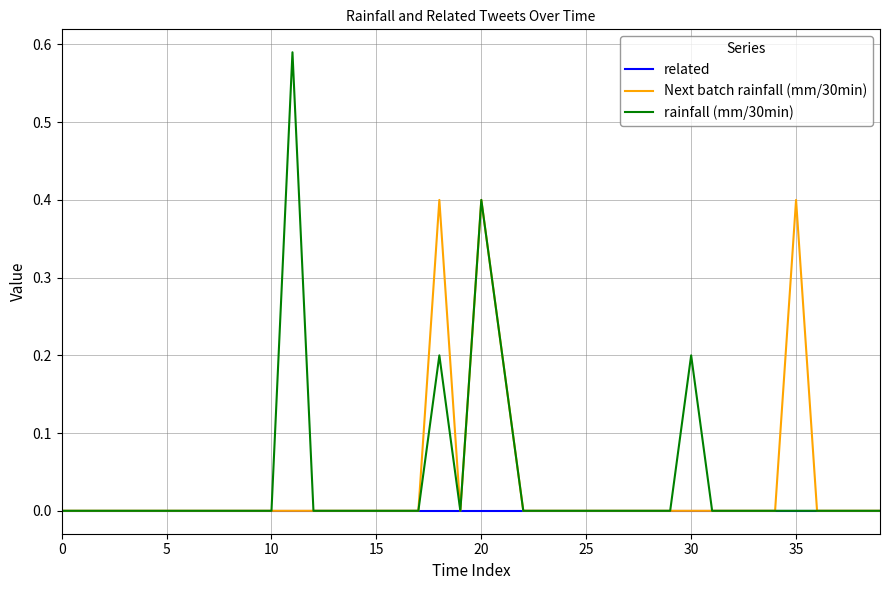

Which series has the widest spread of values?

rainfall (mm/30min)